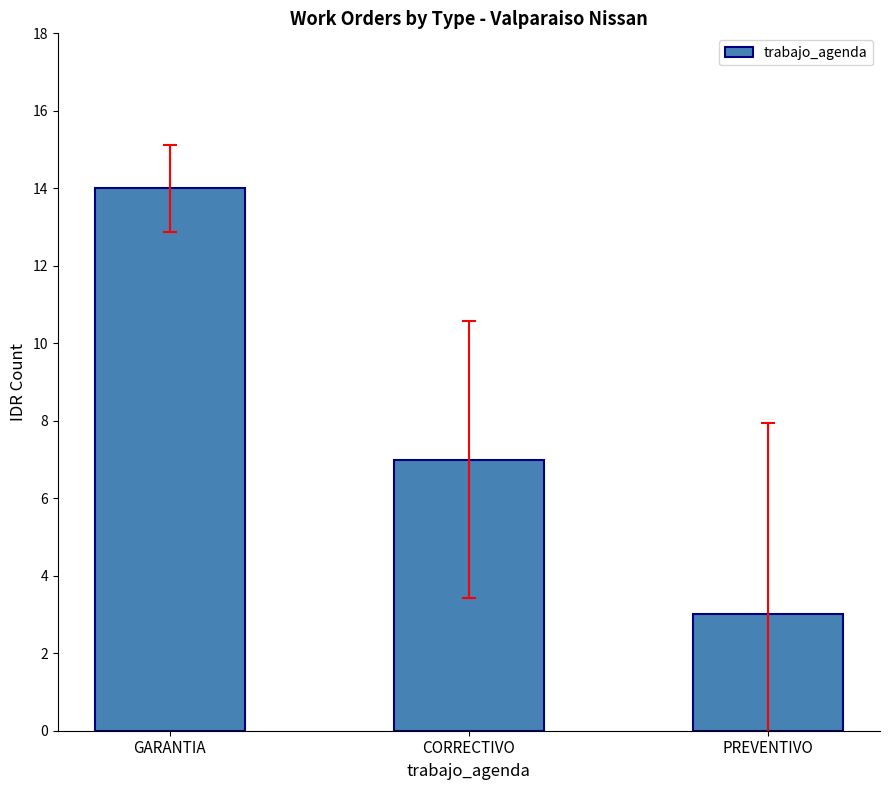

At which category does the chart reach its peak across all series?

GARANTIA